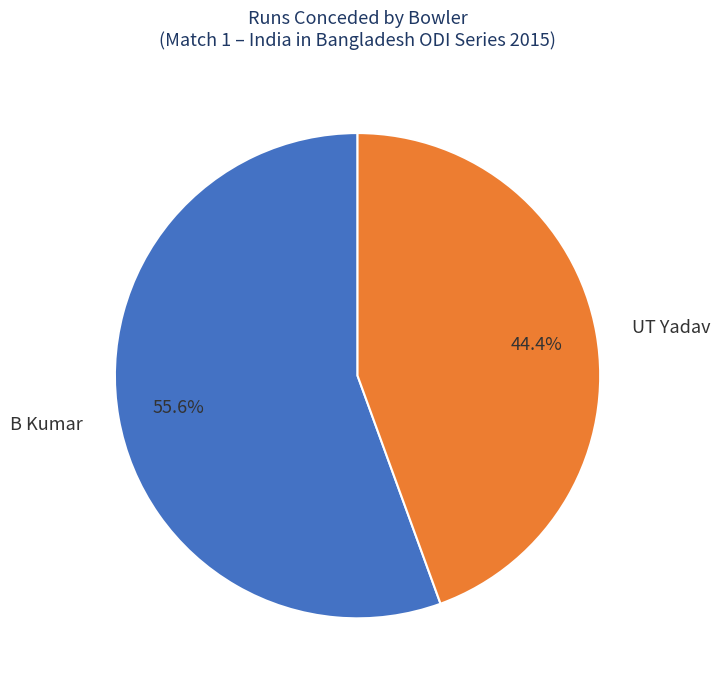

To the nearest percent, what is the average slice percentage?

50%